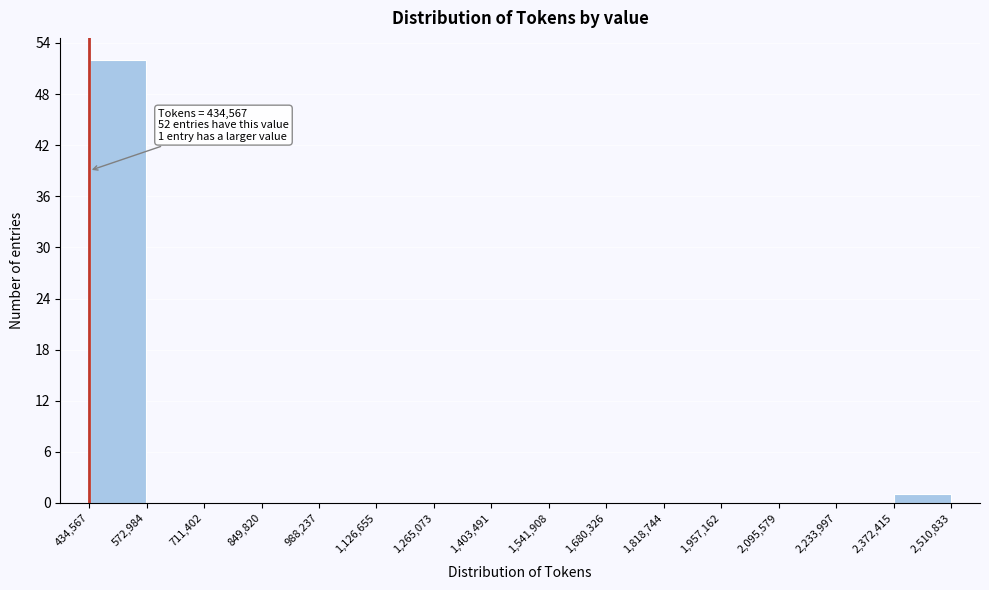

Over which range of the x-axis is the bar tallest?

434,567 to 572,984